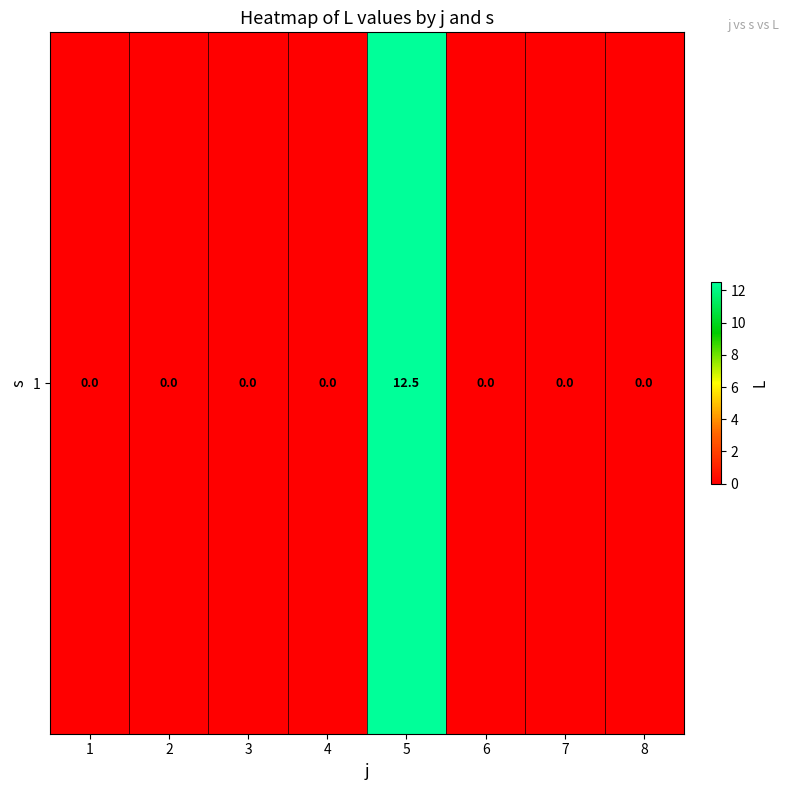

Rank the categories by value from highest to lowest.

5, 1, 2, 3, 4, 6, 7, 8